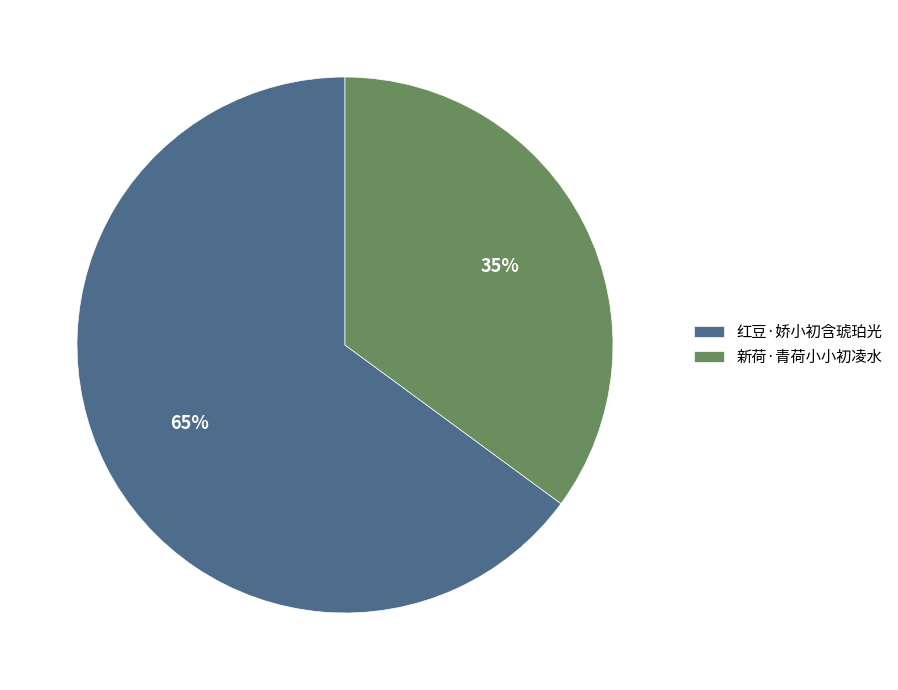

How many segments does this pie chart have?

2